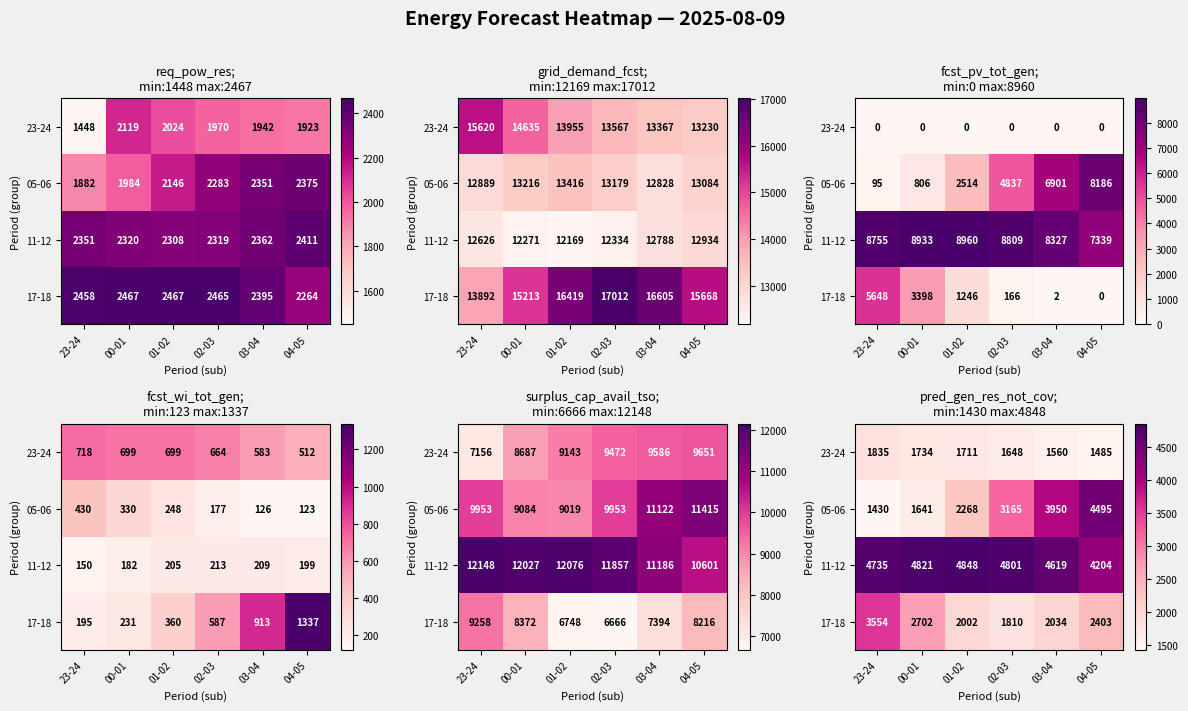

How many data points does each series have?

6